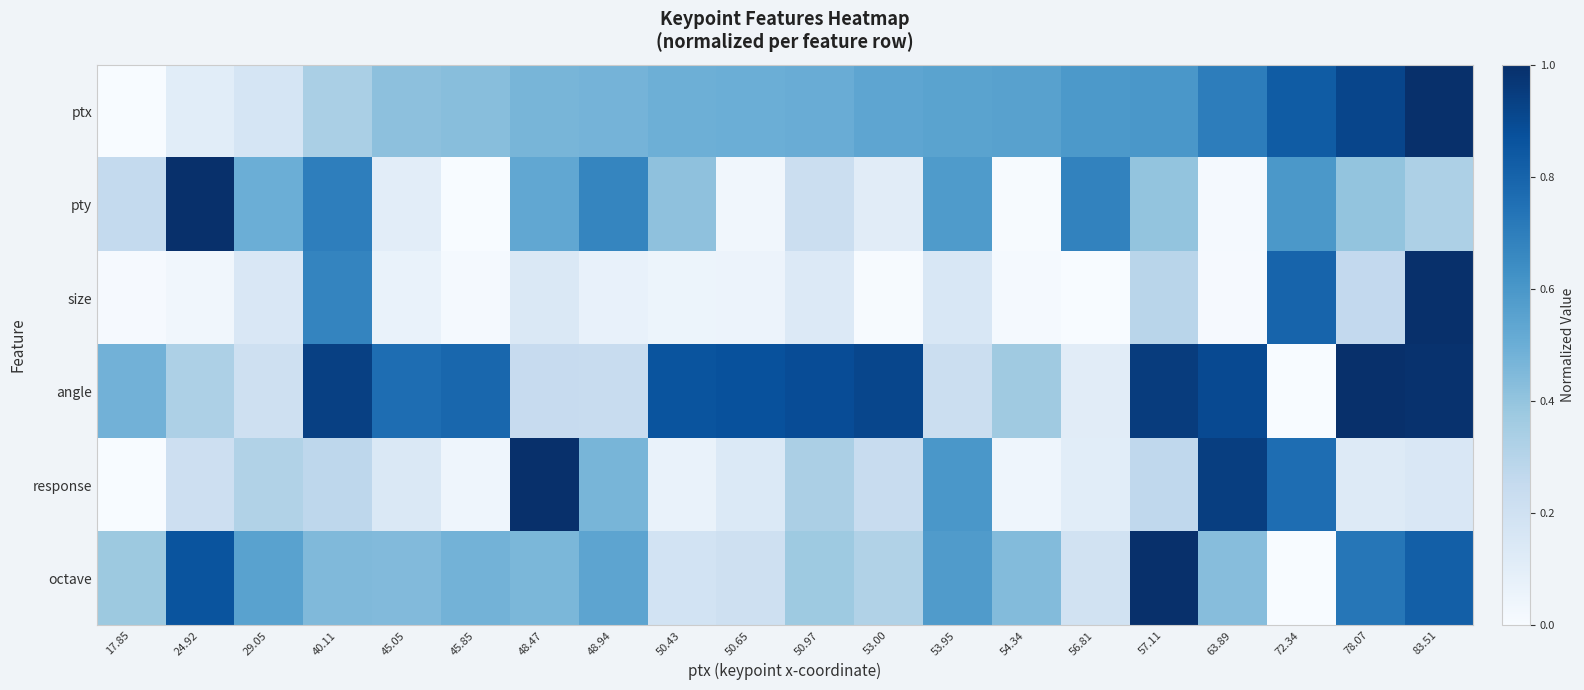

What is the total value across all series at 57.11?

3.5